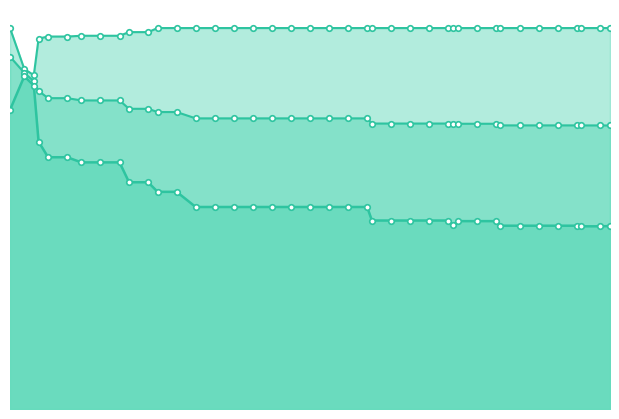

At which category does worst reach its first local valley?

7